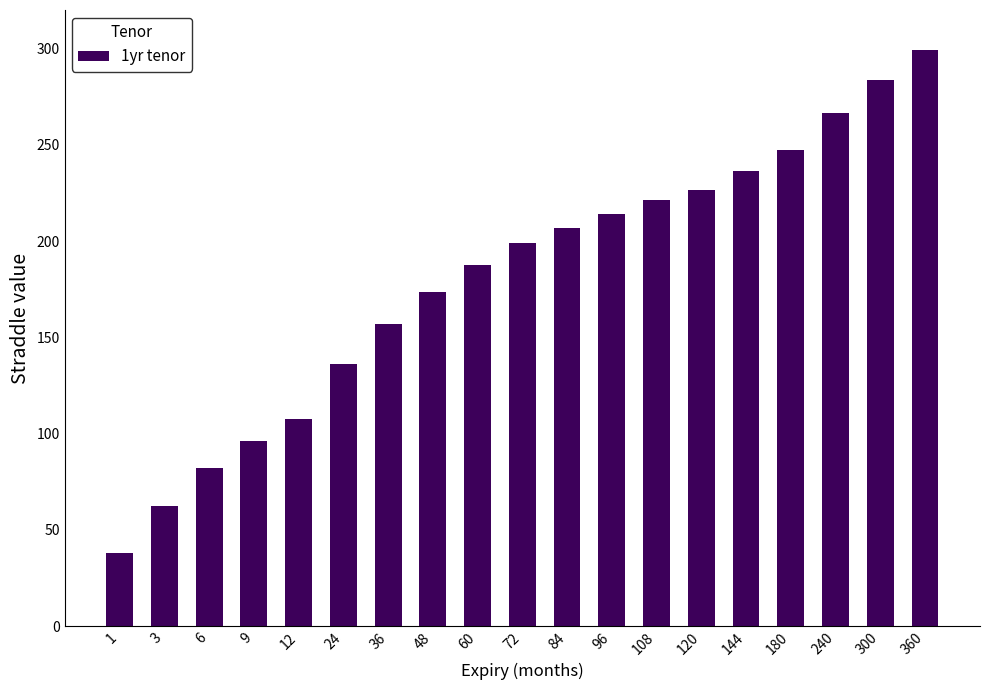

What is the greatest value displayed?

299.1